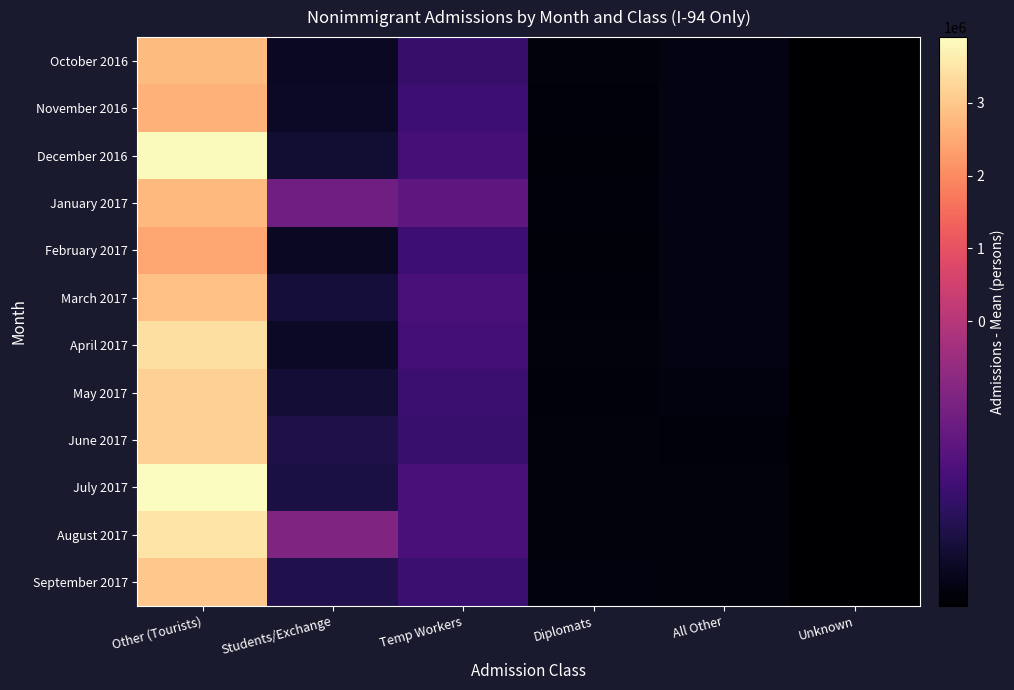

Rank the series by their maximum value, from highest to lowest.

July 2017, December 2016, August 2017, April 2017, May 2017, June 2017, September 2017, March 2017, October 2016, January 2017, November 2016, February 2017